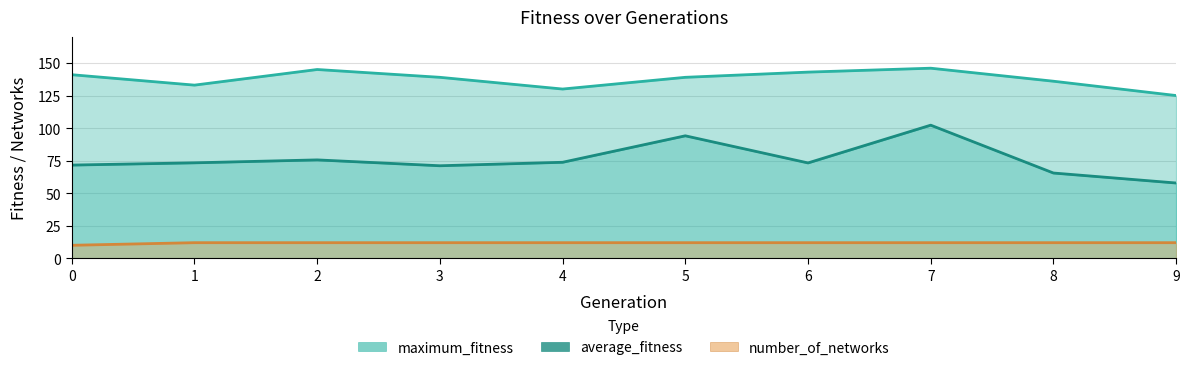

True or false: average_fitness has more than 1 points higher than both neighbors.

True